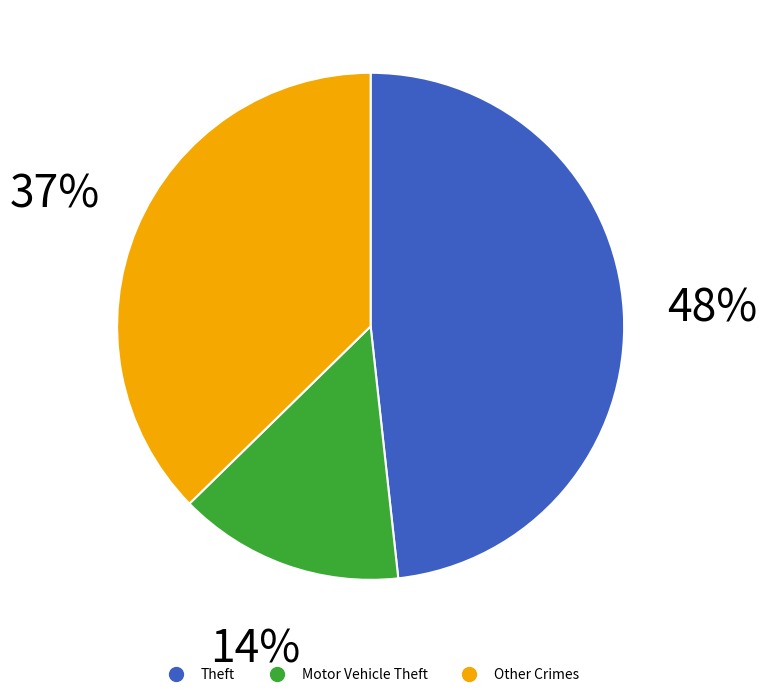

Does any single category account for the majority?

No